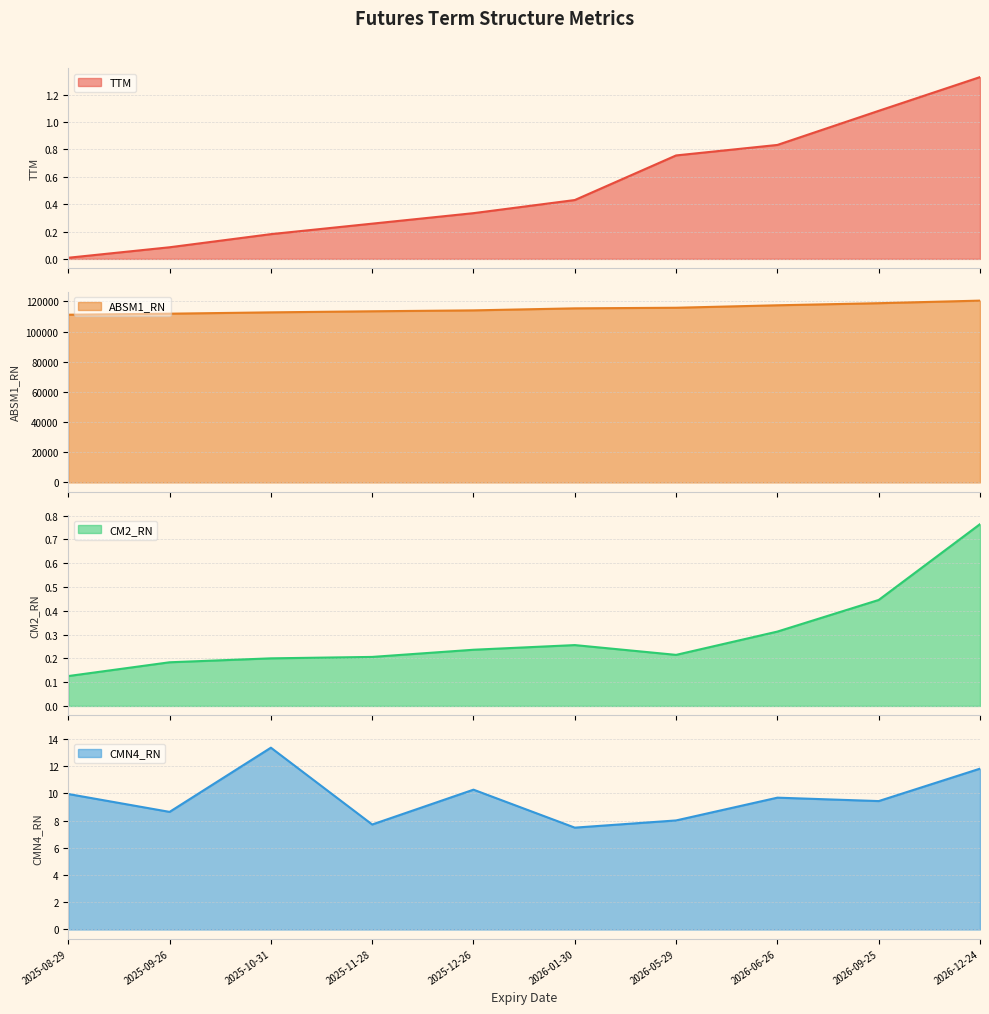

What is the difference between the values at 2025-09-26 and 2026-12-24?

1.2